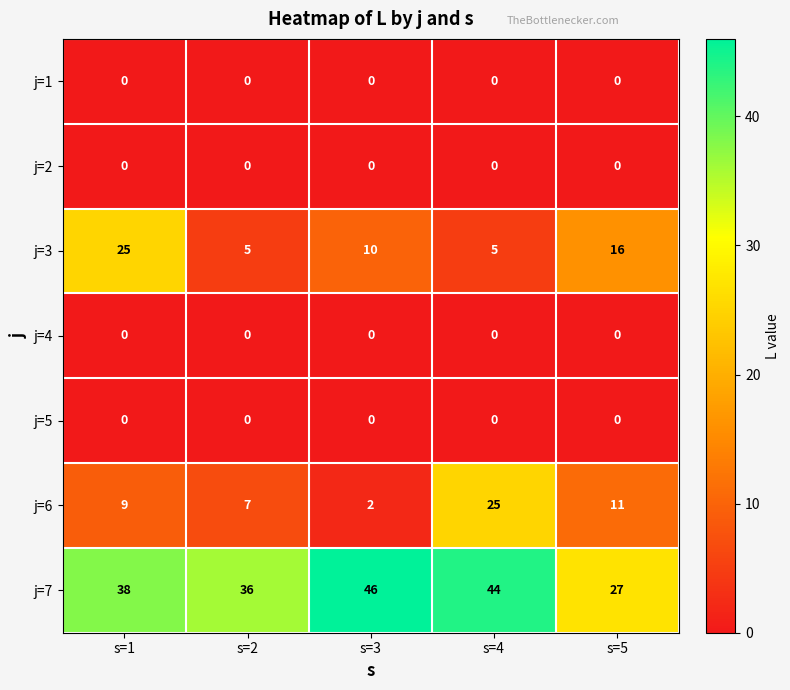

List the labels in order of j=6 value, smallest first.

s=3, s=2, s=1, s=5, s=4